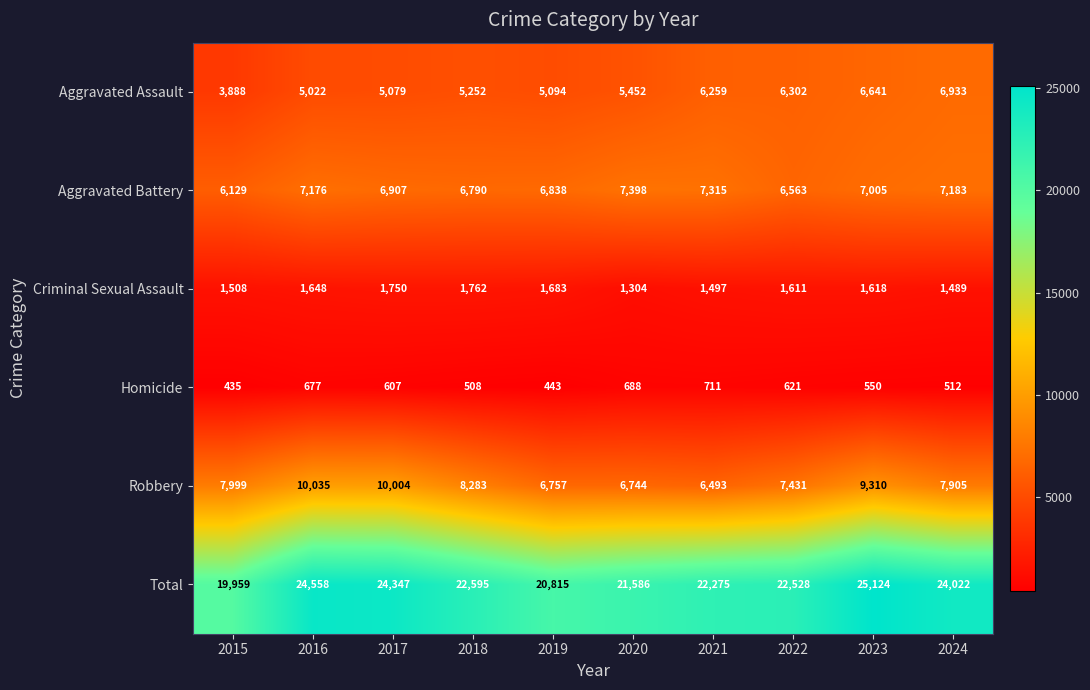

What is the smallest value displayed?

435